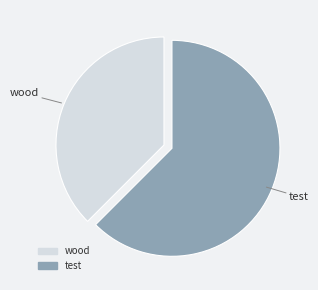

True or false: wood accounts for 38% of the total.

True